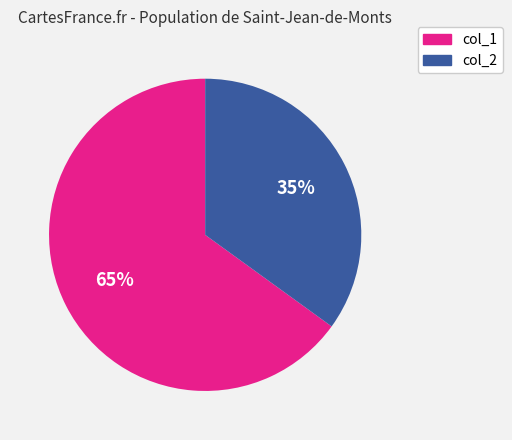

Which has a higher value, col_1 or col_2?

col_1